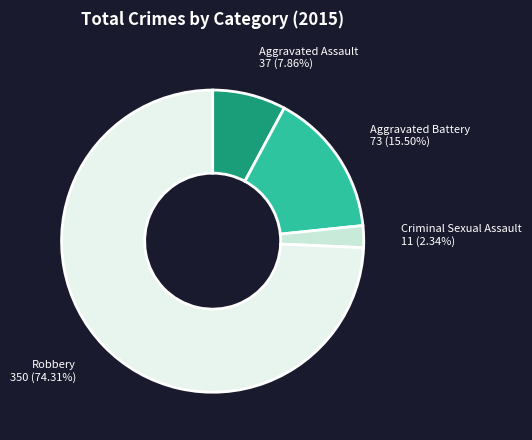

Does Robbery represent more than half of the total?

Yes